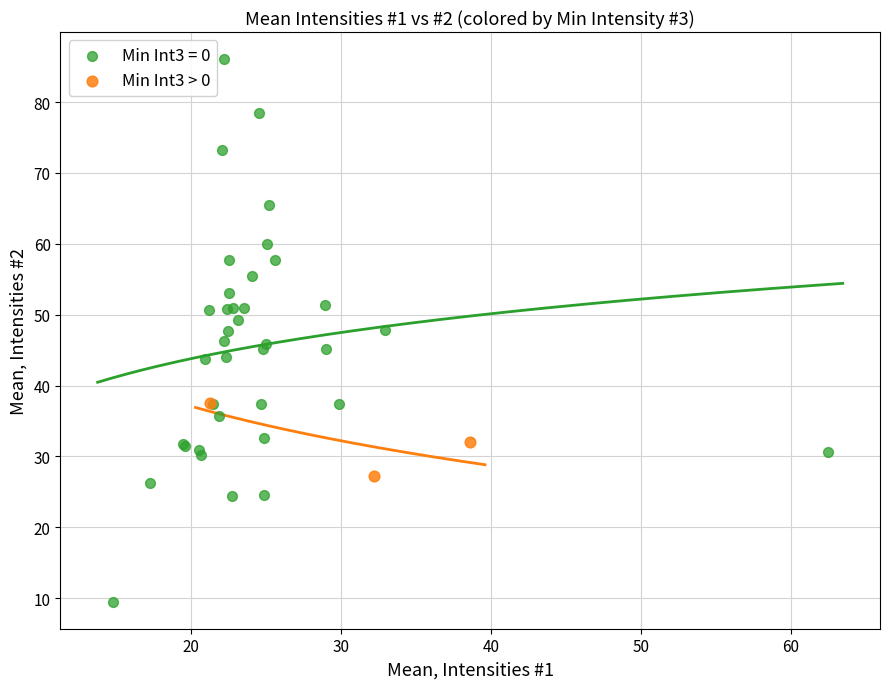

Which series has the widest spread of Y values?

Min Int3 = 0